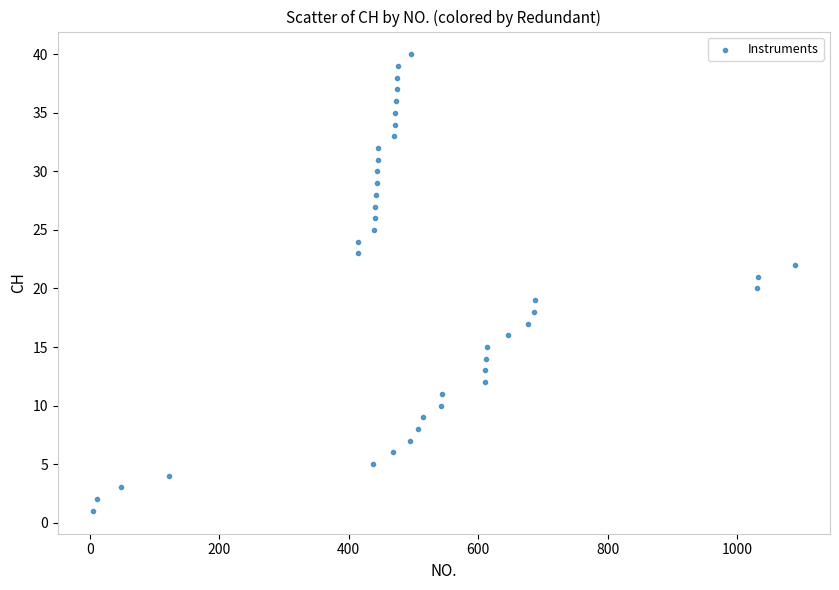

What is the range of X values (max minus min)?

1084